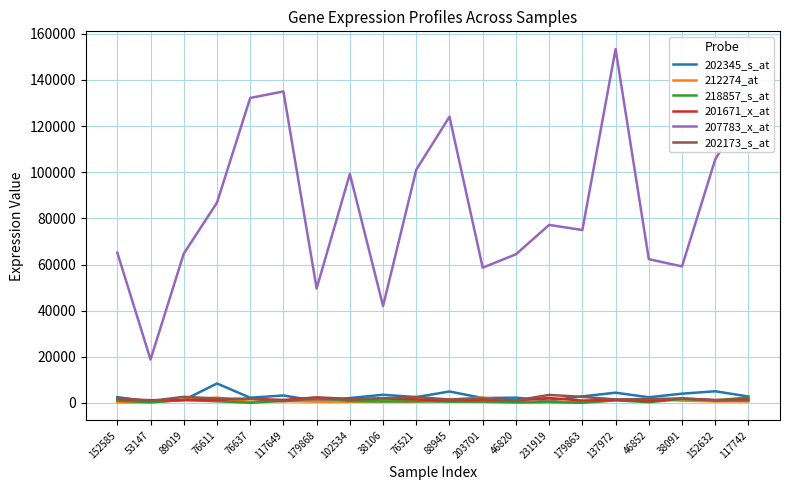

What is the difference between the maximum and second lowest values in the 202345_s_at series?

7592.0